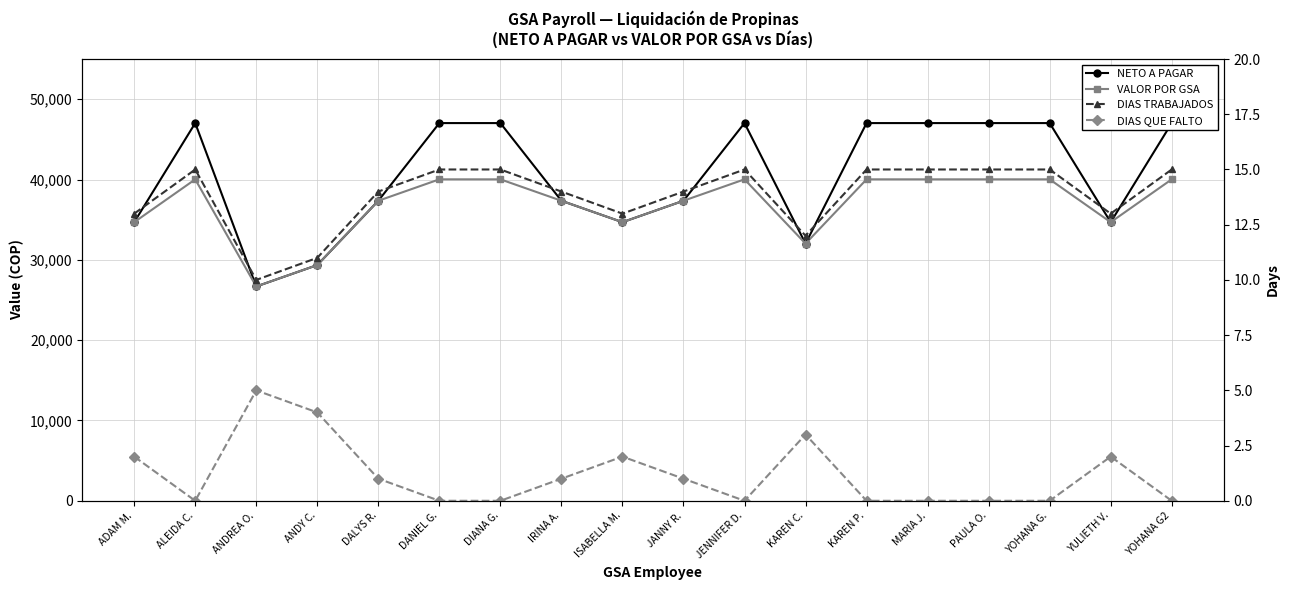

The DIAS QUE FALTO series shows 1.0 at IRINA A.. True or false?

True